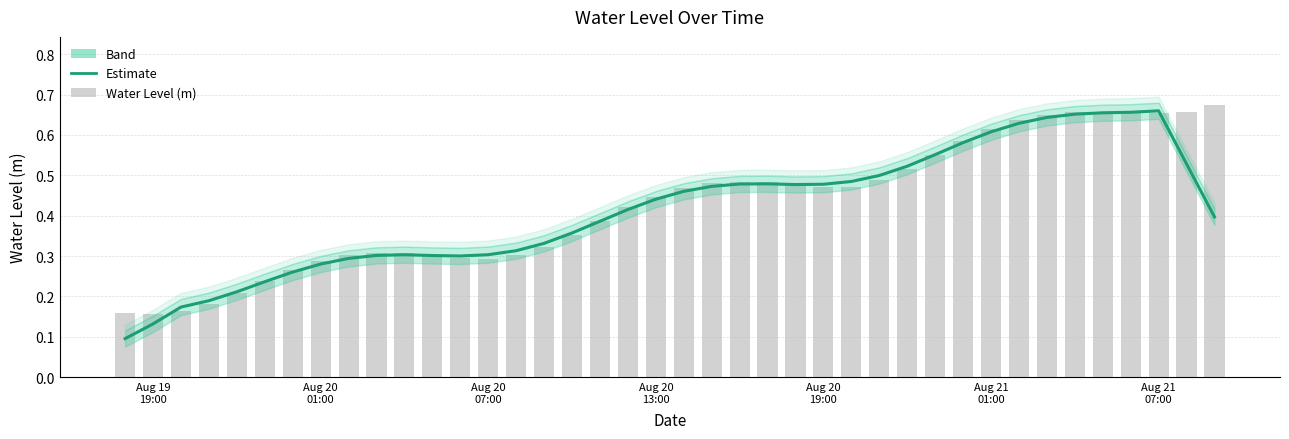

What position from the left is Aug 20 07:00?

14